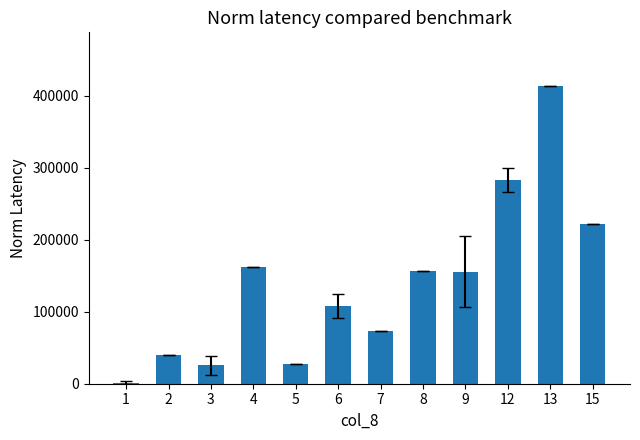

What is the sum of all values?

1668333.3